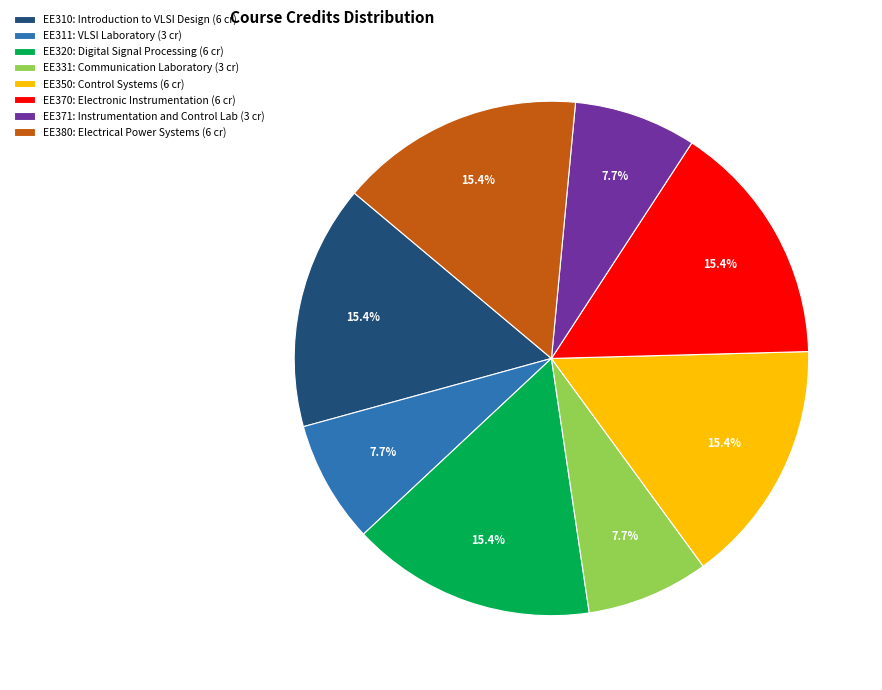

To the nearest percent, what is the average slice percentage?

12%